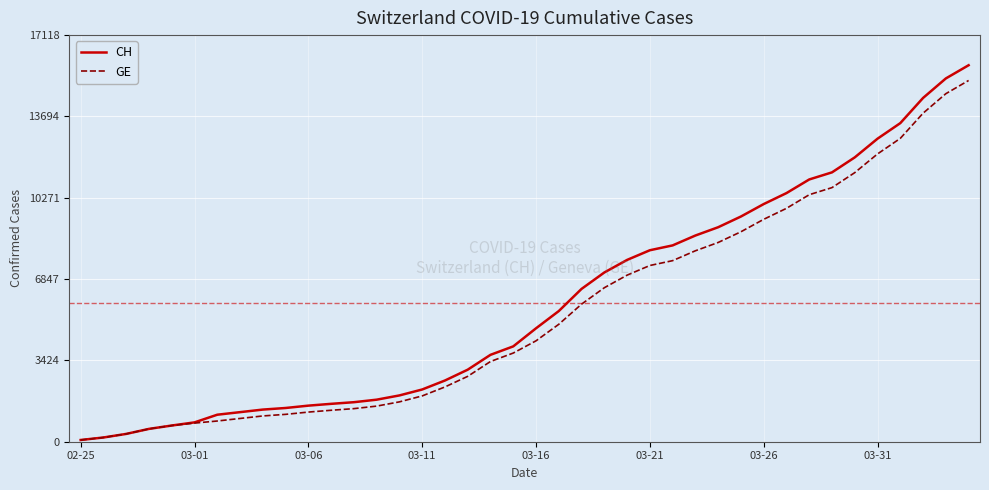

Which series has the largest range (max minus min)?

CH